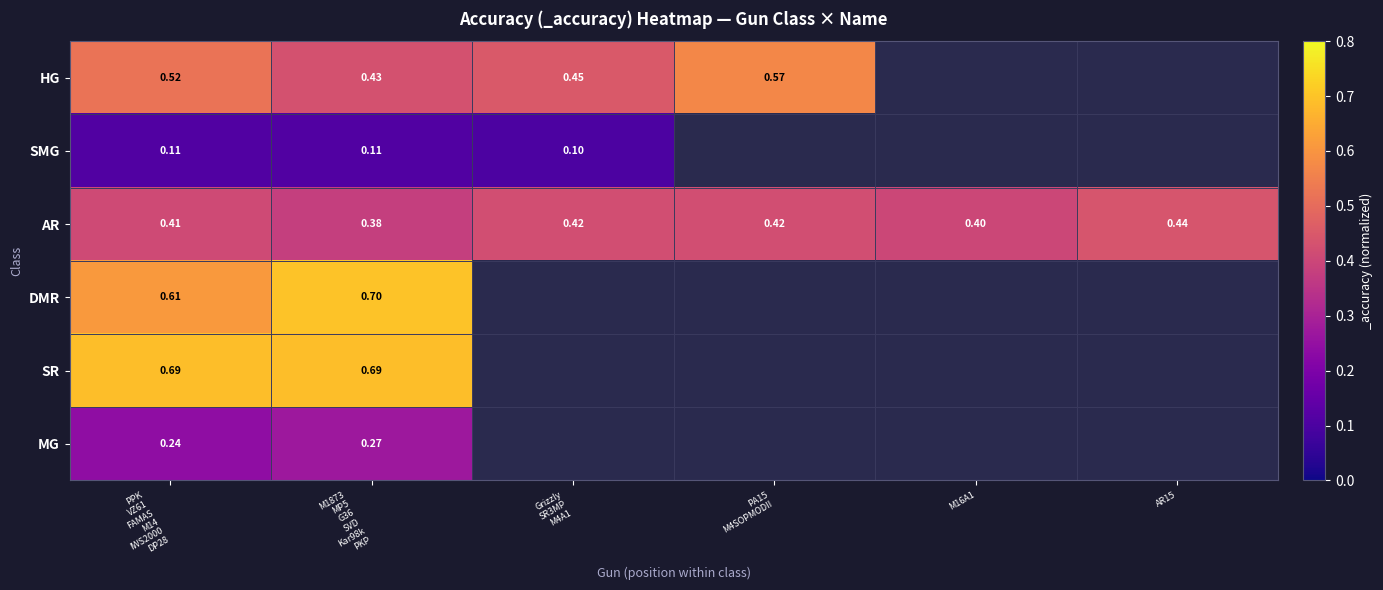

Rank the series by their maximum value, from highest to lowest.

DMR, SR, HG, AR, MG, SMG